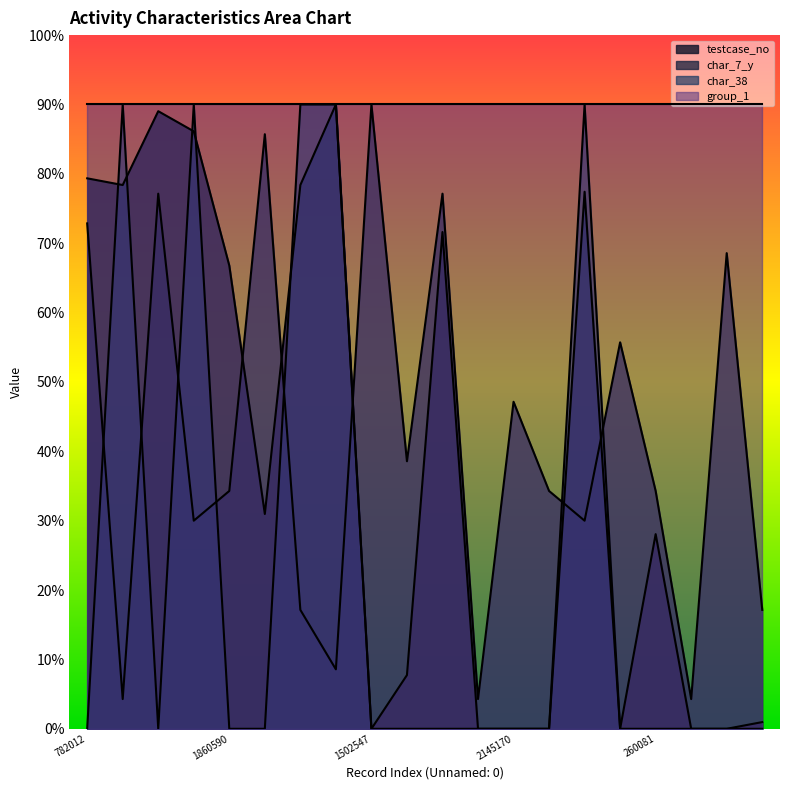

At which category is the sum across all series the highest?

1517038